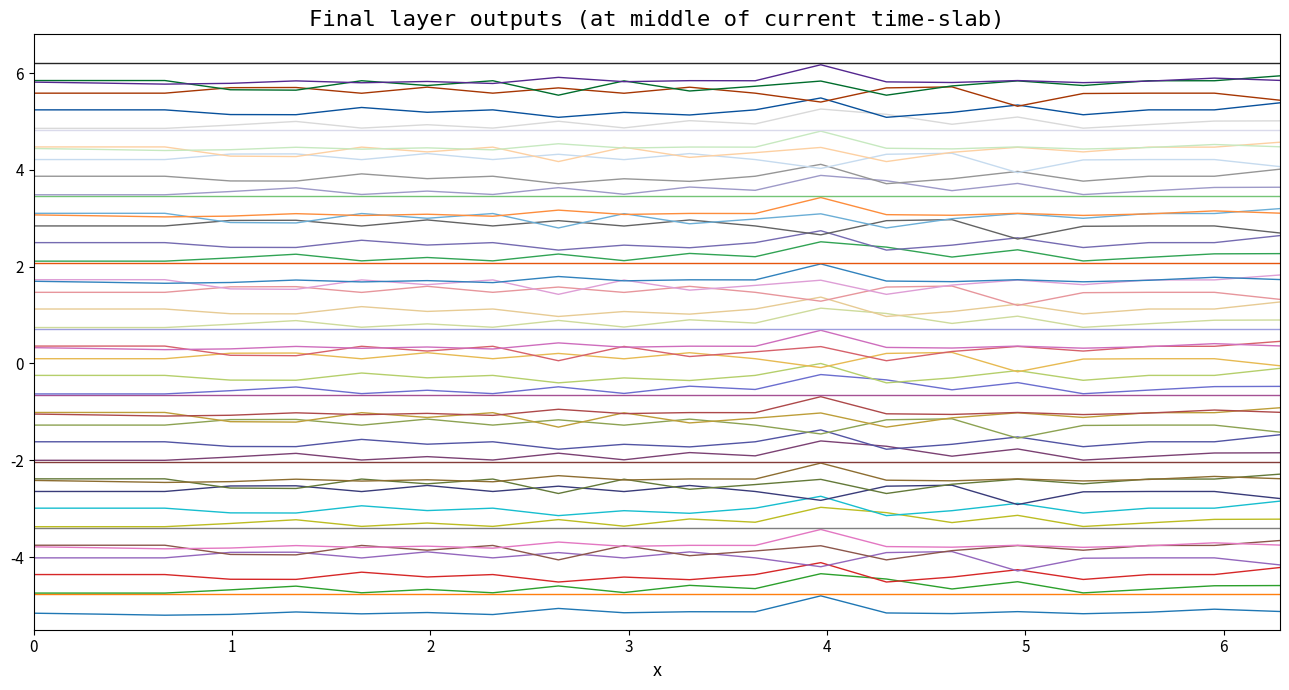

Is this an area chart (filled region under the line)?

No